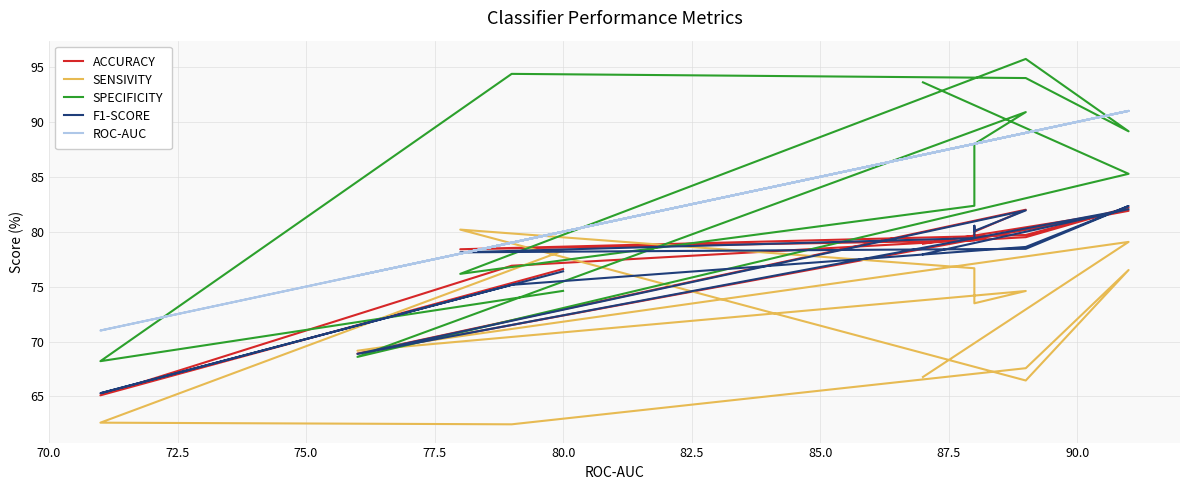

Reading right to left, extract all data points from this chart.

ACCURACY: 78.9	81.9	68.9	82.0	80.0	80.4	79.2	78.4	79.7	82.2	79.5	76.9	65.1	76.6
SENSIVITY: 66.8	79.1	69.2	74.6	73.5	75.5	76.7	80.2	66.5	76.5	67.6	62.5	62.6	78.3
SPECIFICITY: 93.6	85.3	68.6	90.9	88.0	86.2	82.4	76.2	95.7	89.1	94.0	94.4	68.2	74.6
F1-SCORE: 77.9	82.0	68.9	81.9	80.1	80.5	79.4	78.1	78.4	82.3	78.6	75.2	65.3	76.4
ROC-AUC: 87.0	91.0	76.0	89.0	88.0	88.0	88.0	78.0	89.0	91.0	89.0	79.0	71.0	80.0